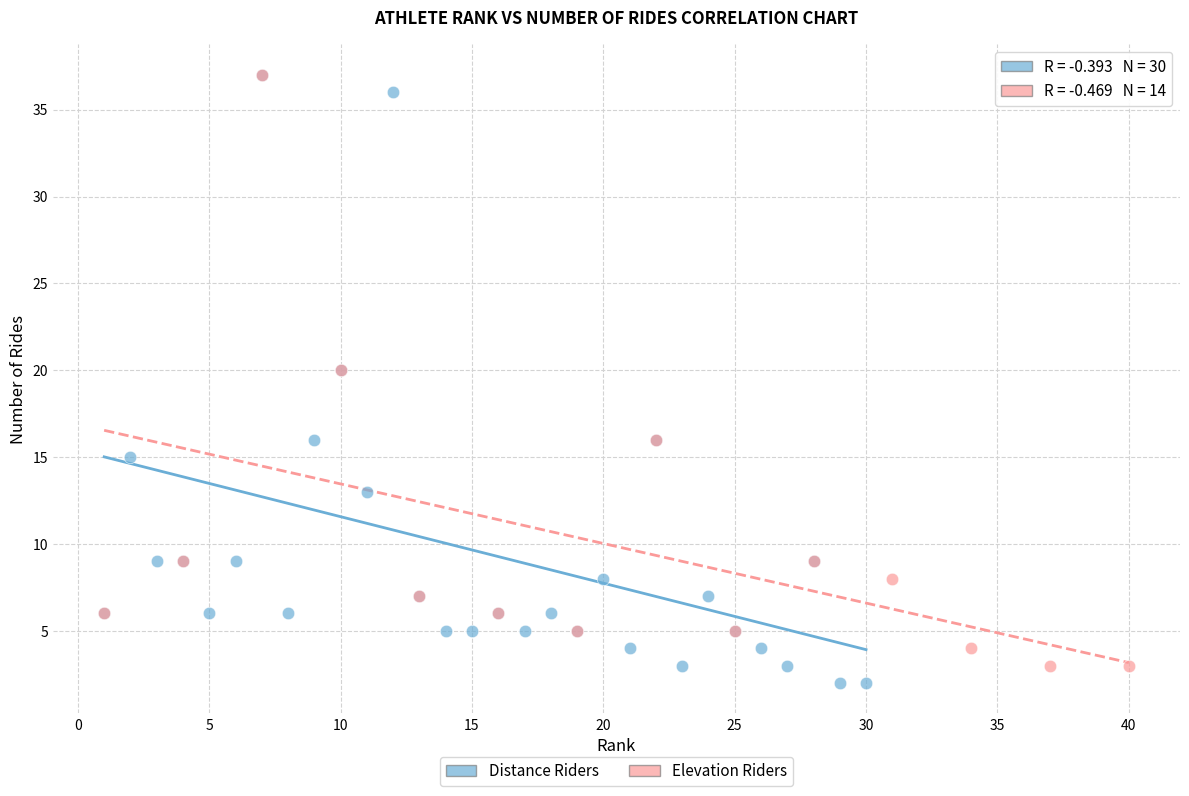

Which series has the widest spread of Y values?

Distance Riders